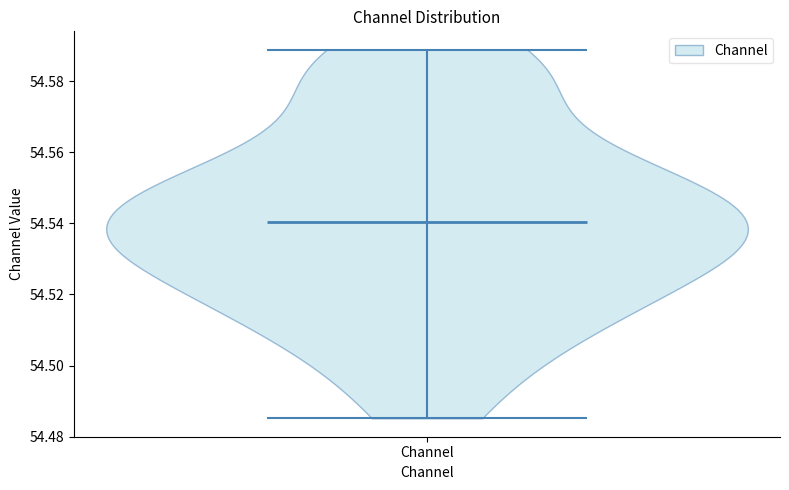

Where does the median line of the violin for Channel sit on the y-axis? The values are not printed on the chart, so give them approximately, as read against the axis.

54.540